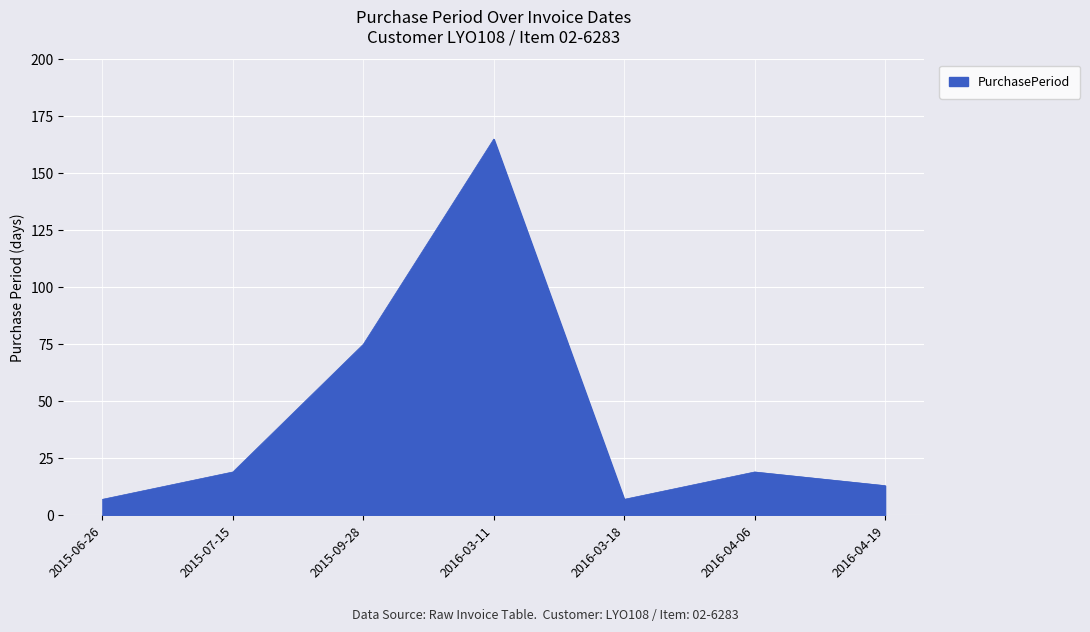

At which label is the value closest to 86?

2015-09-28